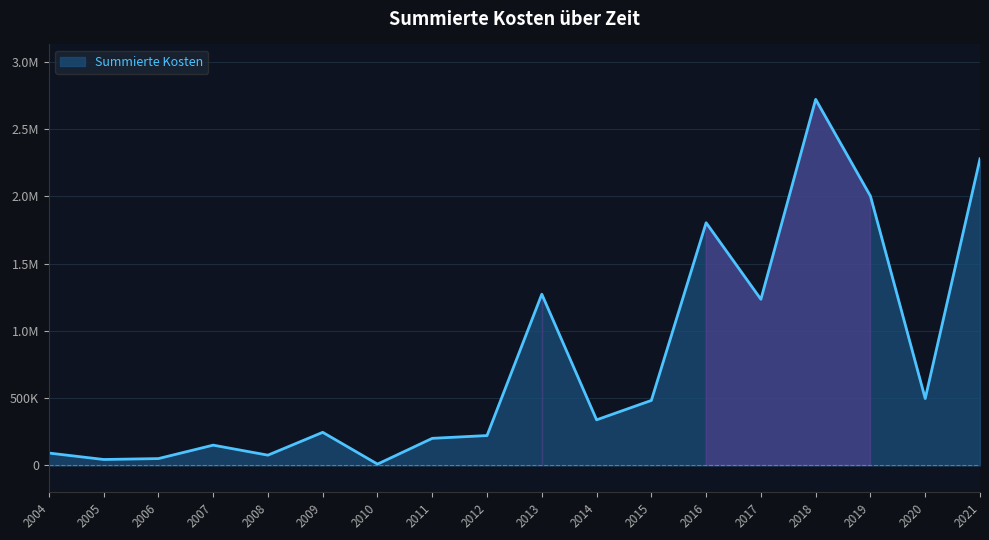

What is the average value?

762124.2